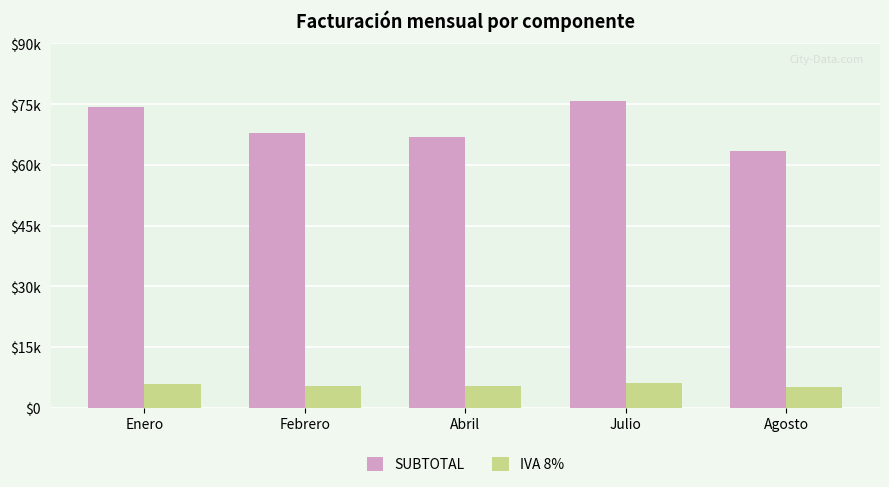

What is the difference between the maximum and minimum values in the IVA 8% series?

990.7